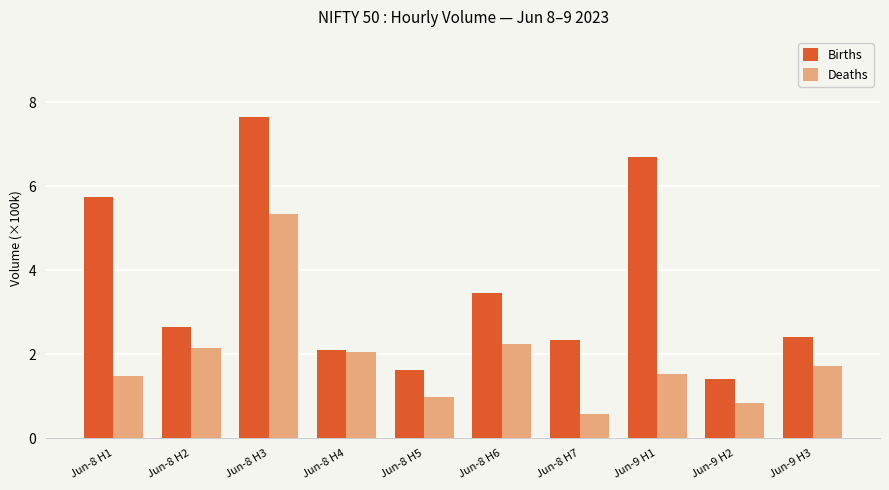

Reading right to left, extract all data points from this chart.

Births: Jun-9 H3=2.4	Jun-9 H2=1.4	Jun-9 H1=6.7	Jun-8 H7=2.3	Jun-8 H6=3.5	Jun-8 H5=1.6	Jun-8 H4=2.1	Jun-8 H3=7.6	Jun-8 H2=2.6	Jun-8 H1=5.7
Deaths: Jun-9 H3=1.7	Jun-9 H2=0.8	Jun-9 H1=1.5	Jun-8 H7=0.6	Jun-8 H6=2.3	Jun-8 H5=1.0	Jun-8 H4=2.0	Jun-8 H3=5.3	Jun-8 H2=2.1	Jun-8 H1=1.5